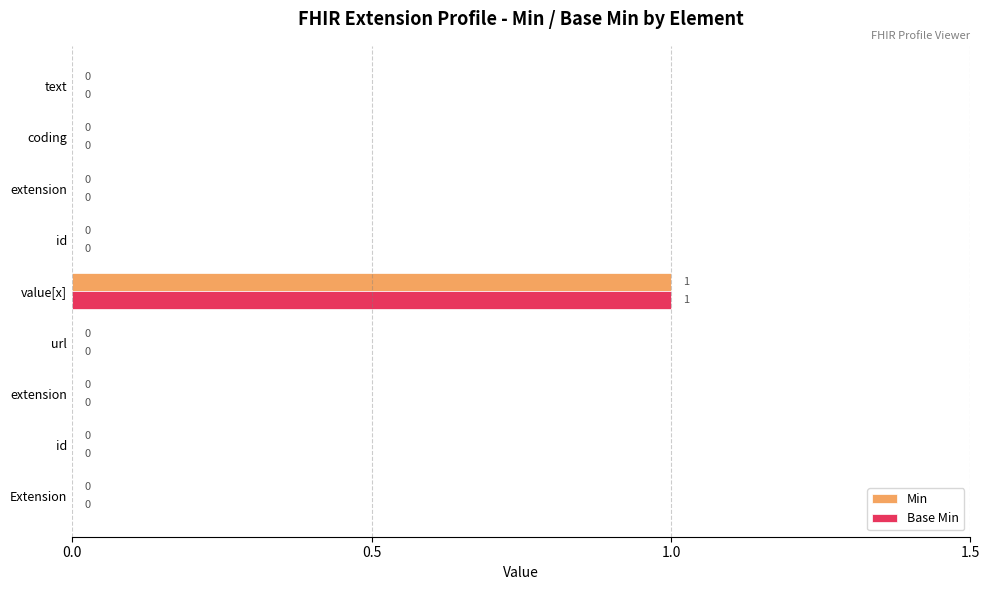

At how many categories does at least one series exceed 0?

1